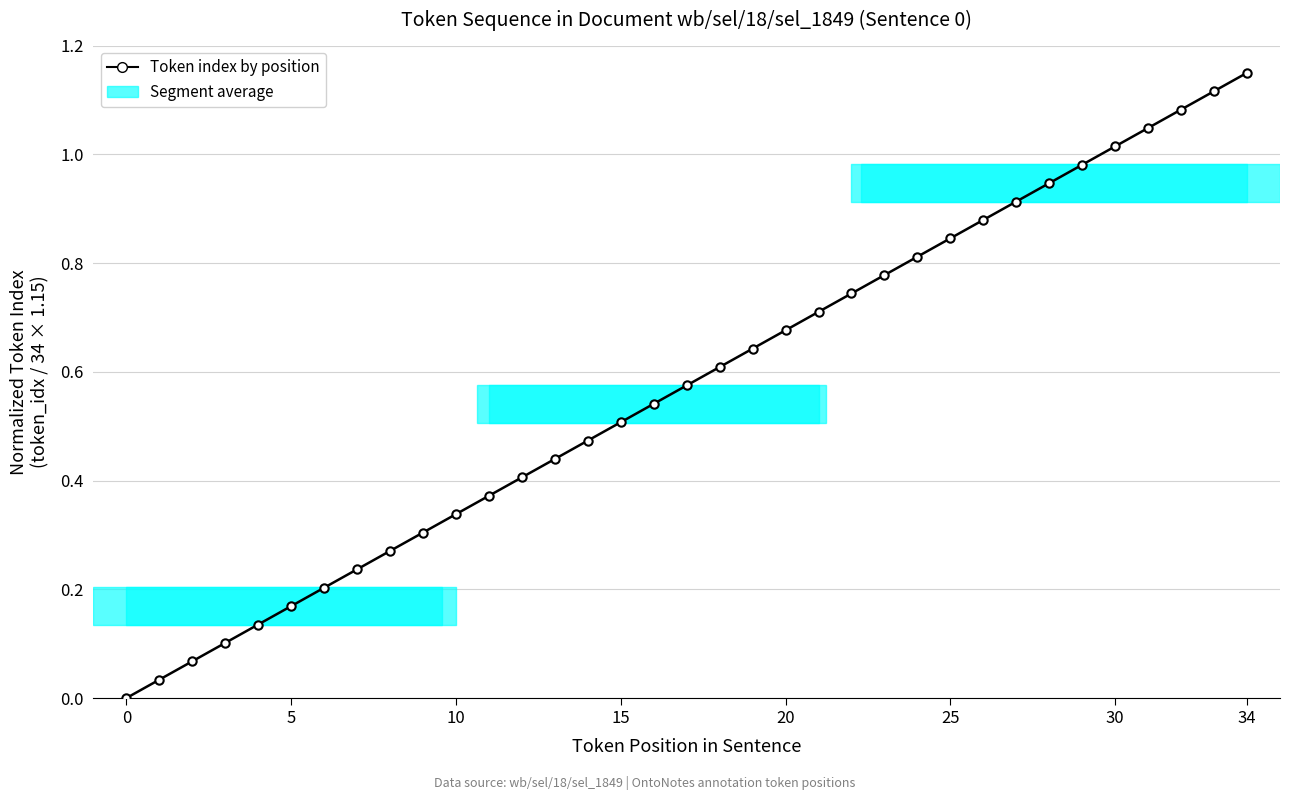

True or false: the data has more than 0 interior local peaks.

False